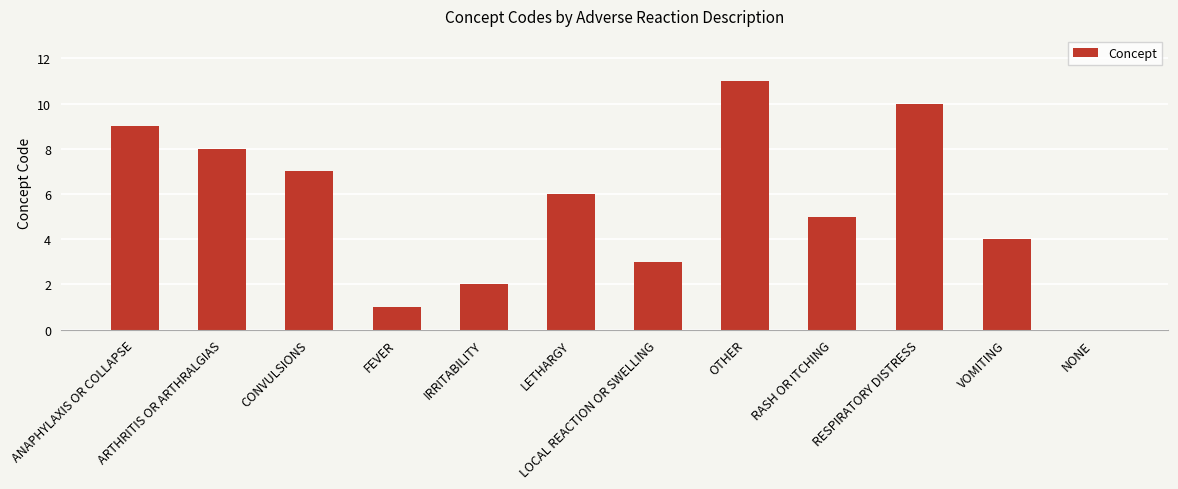

Approximately how many times larger is the value at OTHER compared to CONVULSIONS?

1.6